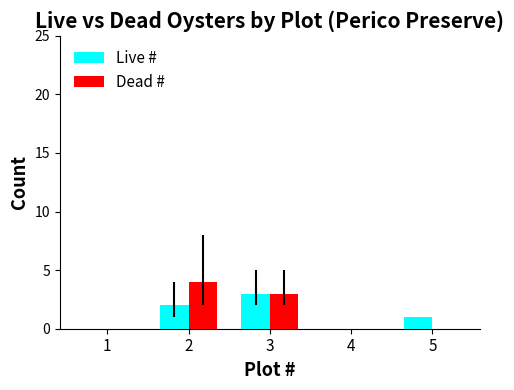

What is the highest value of the Live # series?

3